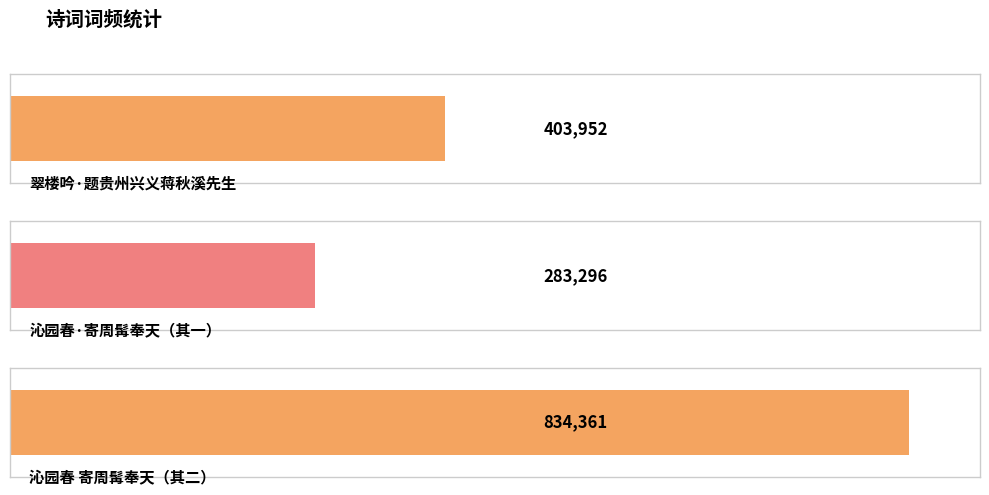

Rank the categories by value from lowest to highest.

沁园春·寄周髯奉天，即题其十严居图，丁未, 翠楼吟·题贵州兴义蒋秋溪先生《泽畔行吟图》，丁亥1947, 沁园春 寄周髯奉天，即题其十严居图，丁未